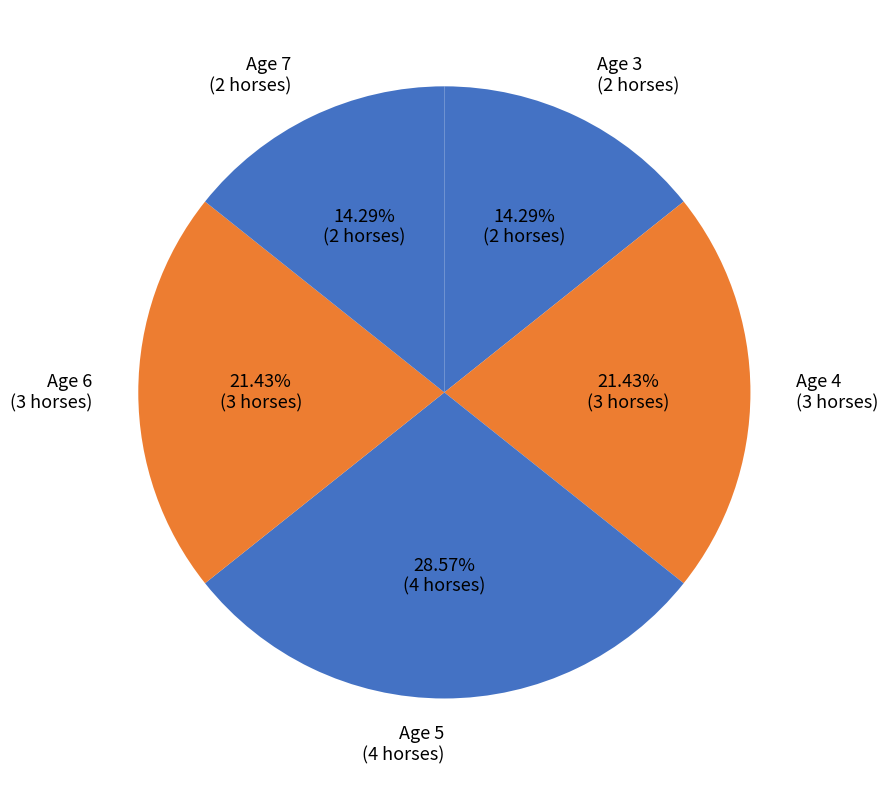

To the nearest percent, what percentage of the pie is Age 6?

21%